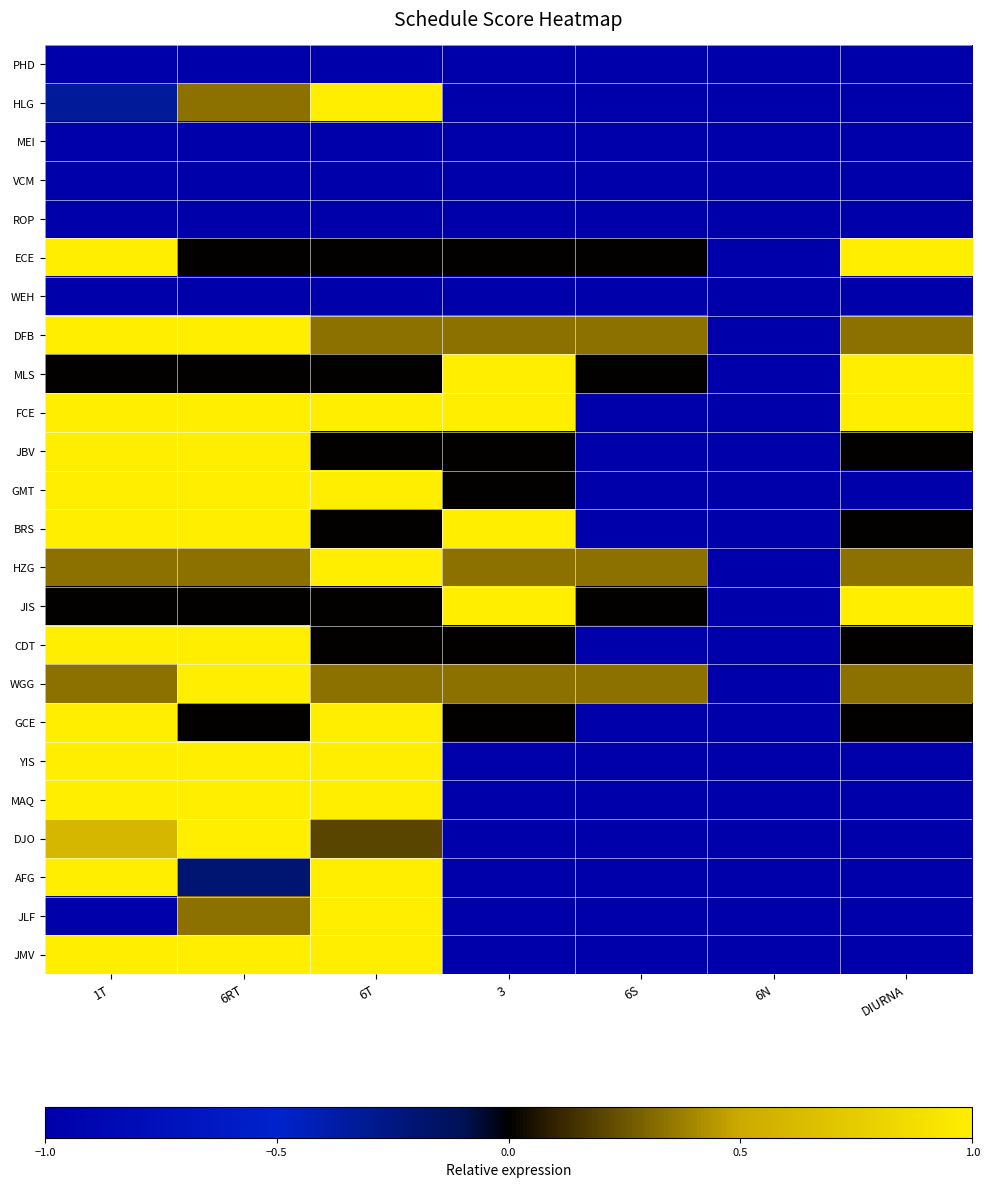

Reading left to right, list all the values displayed in this chart.

PHD: 1T=-1.0	6RT=-1.0	6T=-1.0	3=-1.0	6S=-1.0	6N=-1.0	DIURNA=-1.0
HLG: 1T=-0.3	6RT=0.3	6T=1.0	3=-1.0	6S=-1.0	6N=-1.0	DIURNA=-1.0
MEI: 1T=-1.0	6RT=-1.0	6T=-1.0	3=-1.0	6S=-1.0	6N=-1.0	DIURNA=-1.0
VCM: 1T=-1.0	6RT=-1.0	6T=-1.0	3=-1.0	6S=-1.0	6N=-1.0	DIURNA=-1.0
ROP: 1T=-1.0	6RT=-1.0	6T=-1.0	3=-1.0	6S=-1.0	6N=-1.0	DIURNA=-1.0
ECE: 1T=1.0	6RT=0.0	6T=0.0	3=0.0	6S=0.0	6N=-1.0	DIURNA=1.0
WEH: 1T=-1.0	6RT=-1.0	6T=-1.0	3=-1.0	6S=-1.0	6N=-1.0	DIURNA=-1.0
DFB: 1T=1.0	6RT=1.0	6T=0.3	3=0.3	6S=0.3	6N=-1.0	DIURNA=0.3
MLS: 1T=0.0	6RT=0.0	6T=0.0	3=1.0	6S=0.0	6N=-1.0	DIURNA=1.0
FCE: 1T=1.0	6RT=1.0	6T=1.0	3=1.0	6S=-1.0	6N=-1.0	DIURNA=1.0
JBV: 1T=1.0	6RT=1.0	6T=0.0	3=0.0	6S=-1.0	6N=-1.0	DIURNA=0.0
GMT: 1T=1.0	6RT=1.0	6T=1.0	3=0.0	6S=-1.0	6N=-1.0	DIURNA=-1.0
BRS: 1T=1.0	6RT=1.0	6T=0.0	3=1.0	6S=-1.0	6N=-1.0	DIURNA=0.0
HZG: 1T=0.3	6RT=0.3	6T=1.0	3=0.3	6S=0.3	6N=-1.0	DIURNA=0.3
JIS: 1T=0.0	6RT=0.0	6T=0.0	3=1.0	6S=0.0	6N=-1.0	DIURNA=1.0
CDT: 1T=1.0	6RT=1.0	6T=0.0	3=0.0	6S=-1.0	6N=-1.0	DIURNA=0.0
WGG: 1T=0.3	6RT=1.0	6T=0.3	3=0.3	6S=0.3	6N=-1.0	DIURNA=0.3
GCE: 1T=1.0	6RT=0.0	6T=1.0	3=0.0	6S=-1.0	6N=-1.0	DIURNA=0.0
YIS: 1T=1.0	6RT=1.0	6T=1.0	3=-1.0	6S=-1.0	6N=-1.0	DIURNA=-1.0
MAQ: 1T=1.0	6RT=1.0	6T=1.0	3=-1.0	6S=-1.0	6N=-1.0	DIURNA=-1.0
DJO: 1T=0.6	6RT=1.0	6T=0.2	3=-1.0	6S=-1.0	6N=-1.0	DIURNA=-1.0
AFG: 1T=1.0	6RT=-0.2	6T=1.0	3=-1.0	6S=-1.0	6N=-1.0	DIURNA=-1.0
JLF: 1T=-1.0	6RT=0.3	6T=1.0	3=-1.0	6S=-1.0	6N=-1.0	DIURNA=-1.0
JMV: 1T=1.0	6RT=1.0	6T=1.0	3=-1.0	6S=-1.0	6N=-1.0	DIURNA=-1.0